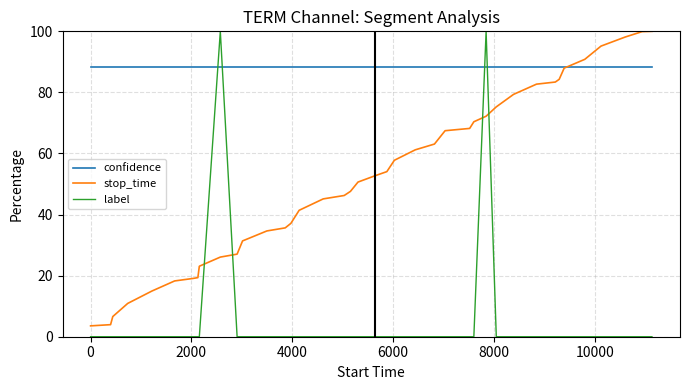

True or false: label and stop_time cross at least once.

True